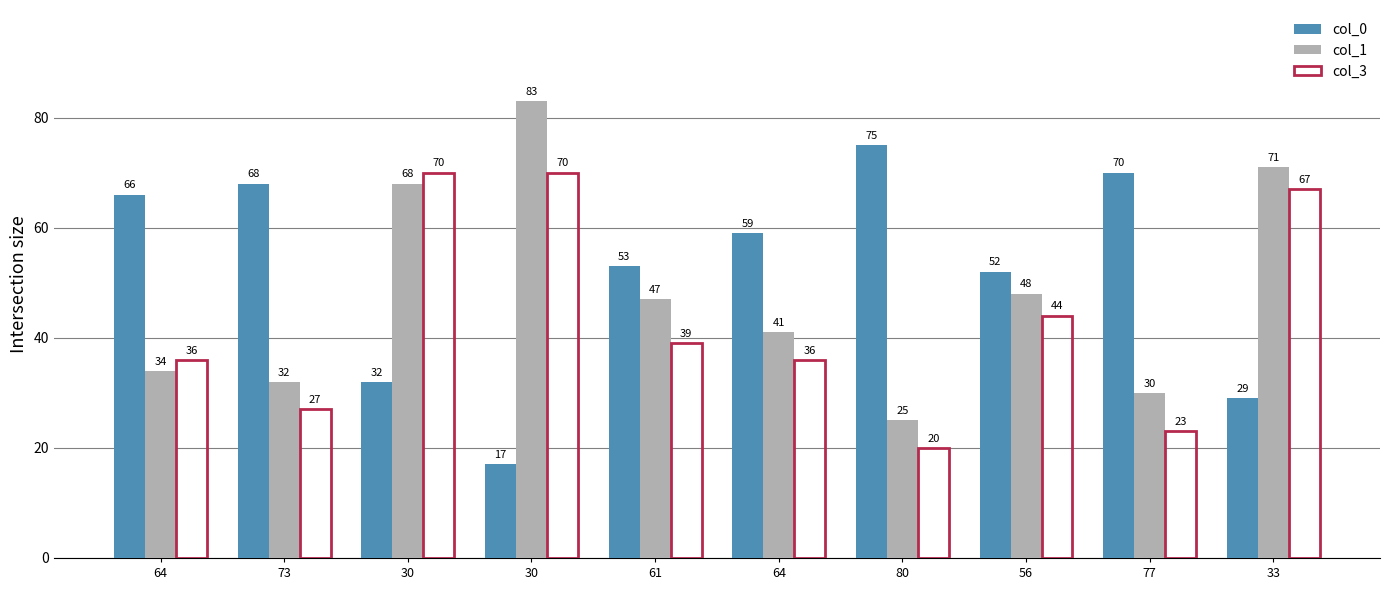

Reading left to right, list all the values displayed in this chart.

col_0: 64=66	73=68	30=32	30=17	61=53	64=59	80=75	56=52	77=70	33=29
col_1: 64=34	73=32	30=68	30=83	61=47	64=41	80=25	56=48	77=30	33=71
col_3: 64=36	73=27	30=70	30=70	61=39	64=36	80=20	56=44	77=23	33=67